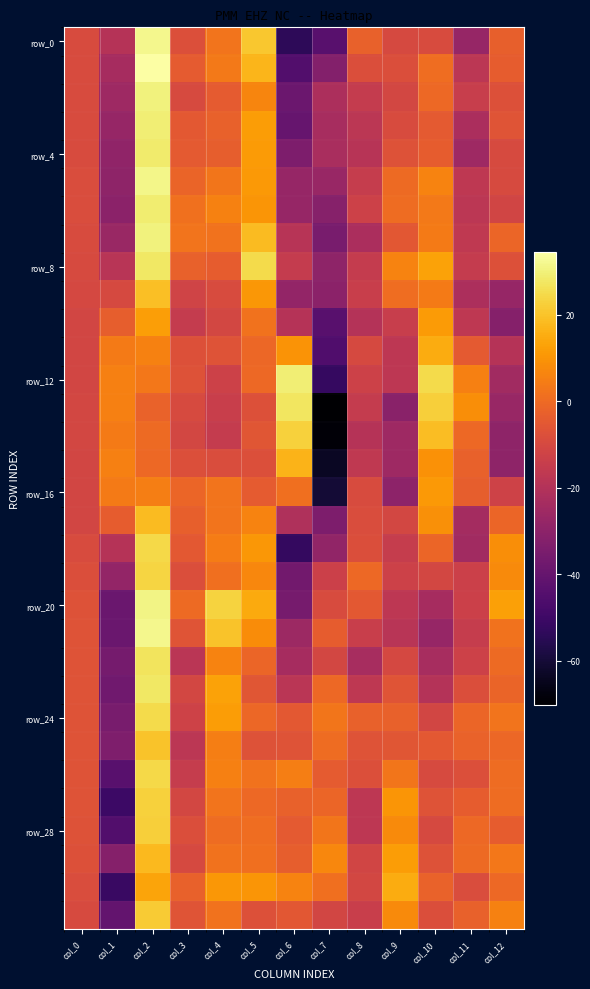

What is the difference between the highest and lowest values at col_10?

52.3